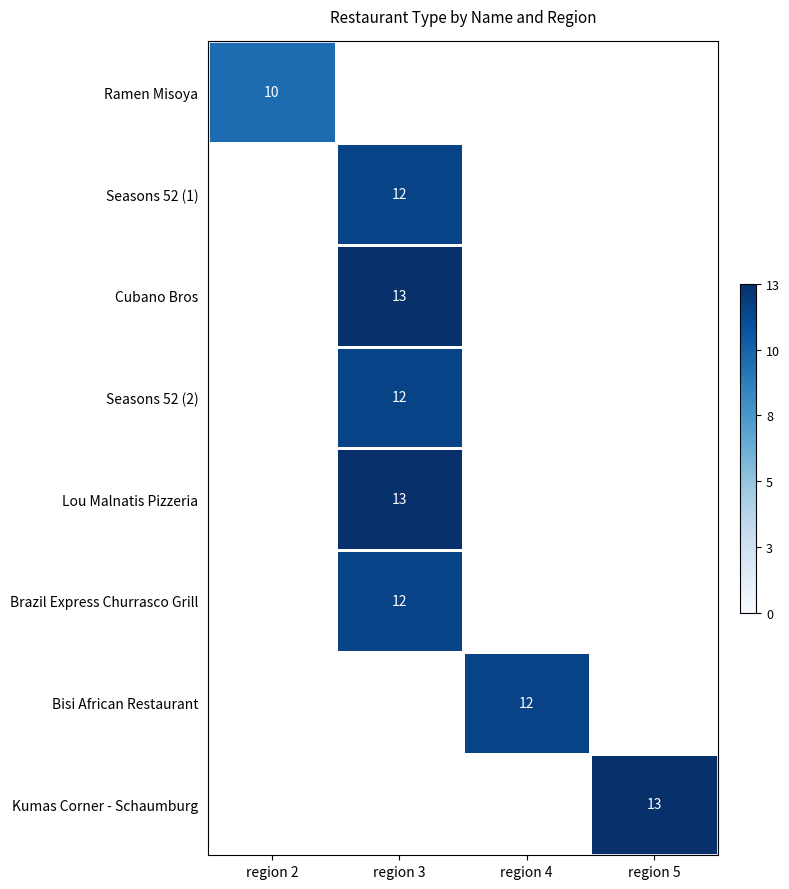

The value of Brazil Express Churrasco Grill at region 3 is 6. True or false?

False